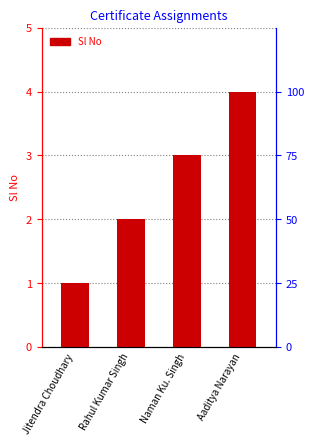

What is the value of the 2nd bar from the left?

2